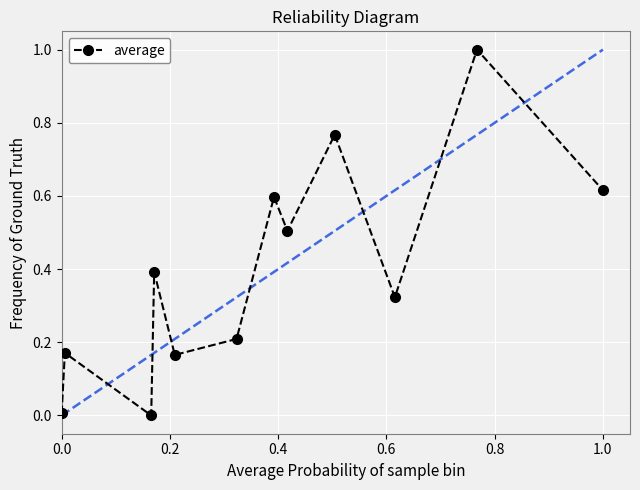

What is the difference between the maximum and minimum values?

1.0